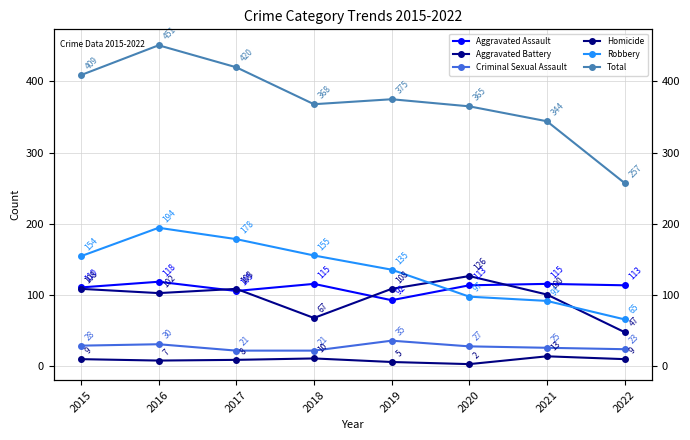

What is the approximate value of Robbery at 2019?

135